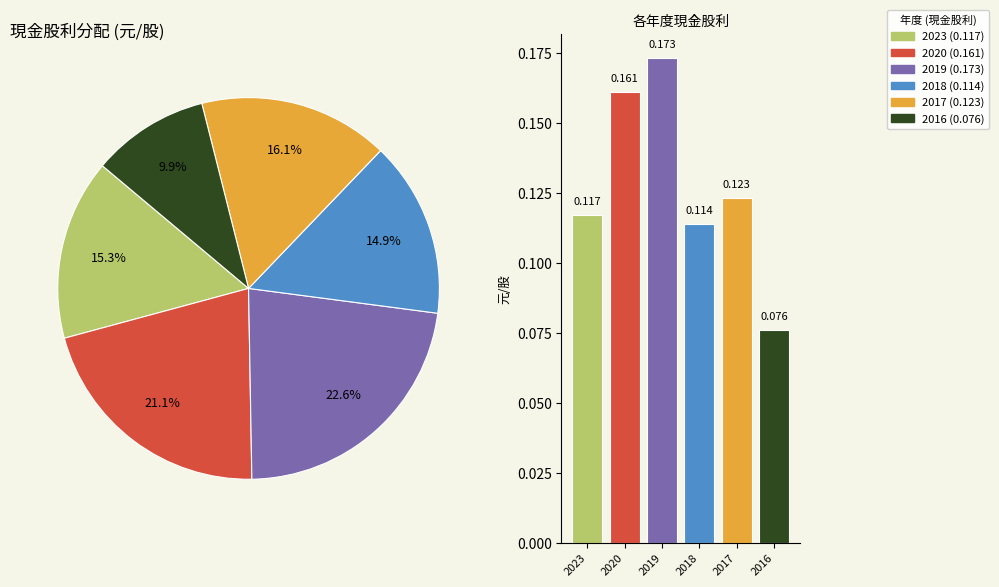

Combined, what portion of the pie is 2016 and 2020?

31.0%